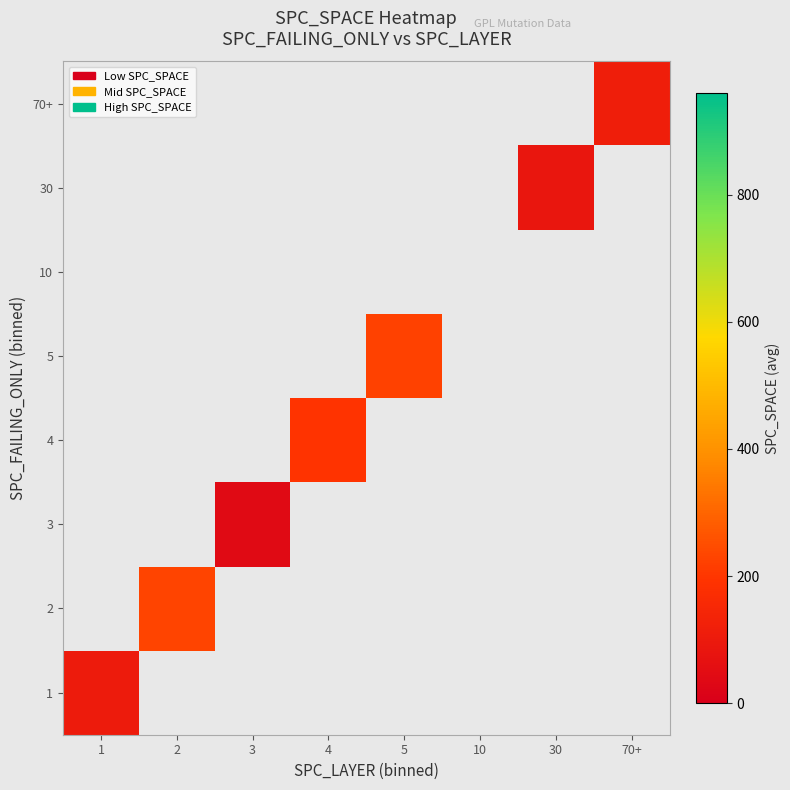

Which category has the lowest value in the 1 series?

1